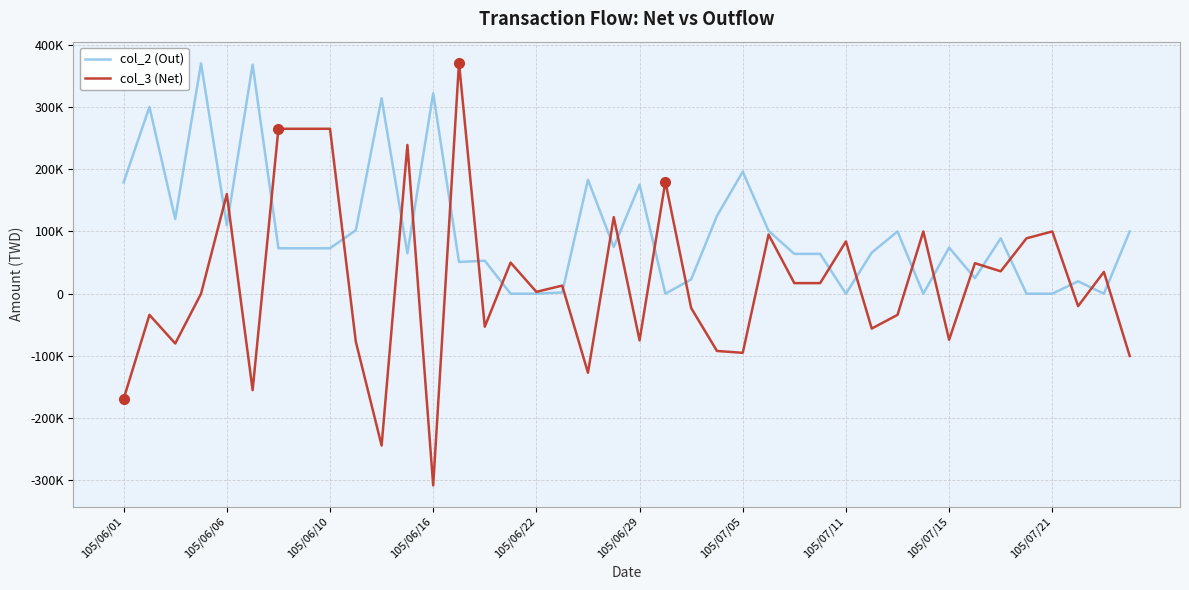

What are all the series names shown in the legend?

col_2 (Out), col_3 (Net)